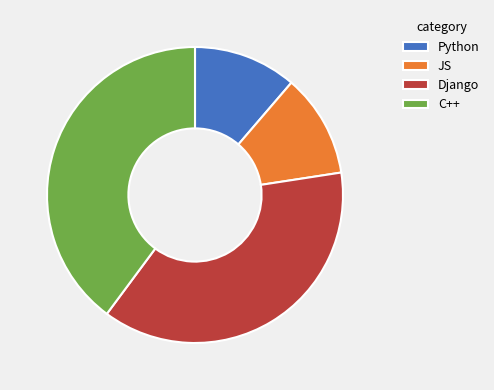

Combined, do JS and Python account for over 50%?

No